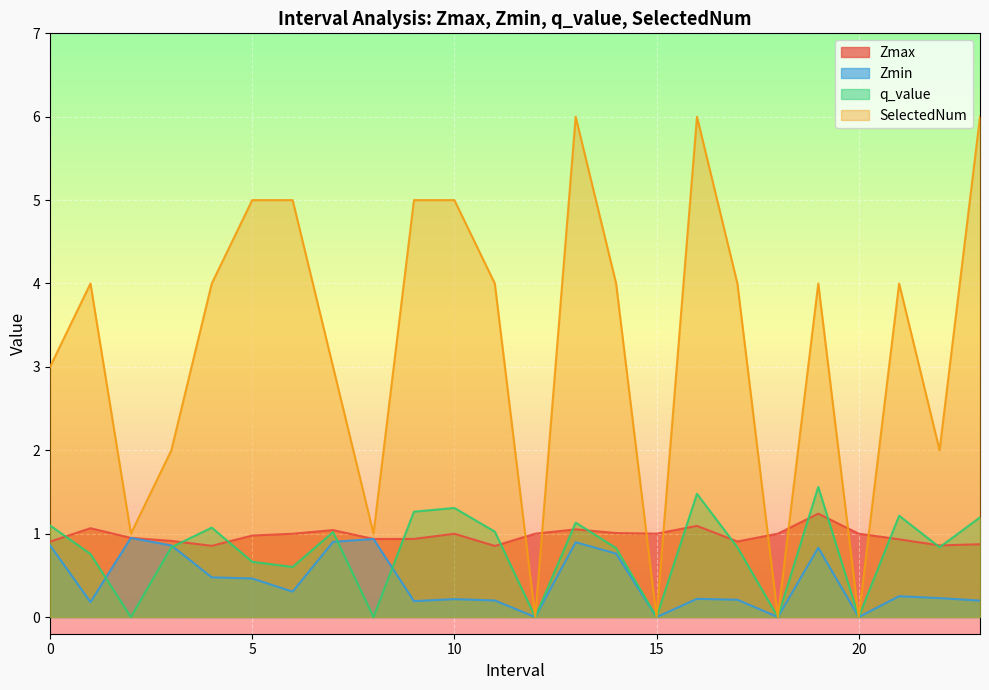

What is the maximum value shown in the chart?

6.0